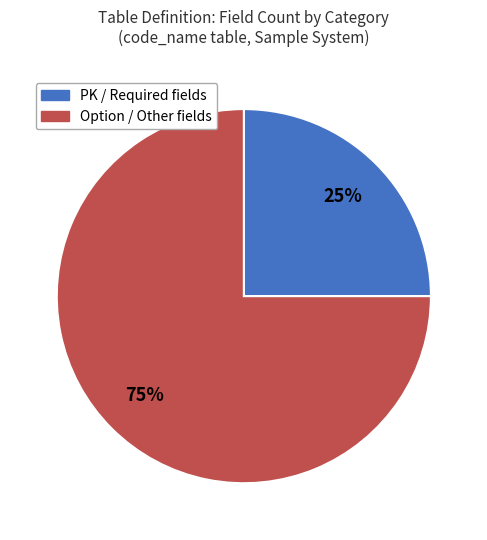

Is there a majority slice in this chart?

Yes